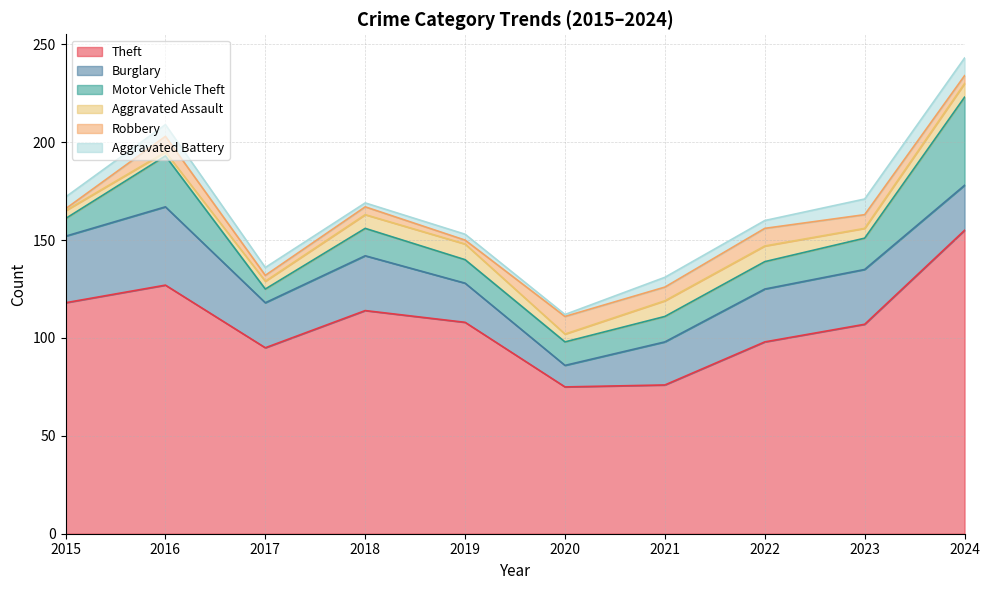

Which has a higher value, 2019 or 2020?

2019